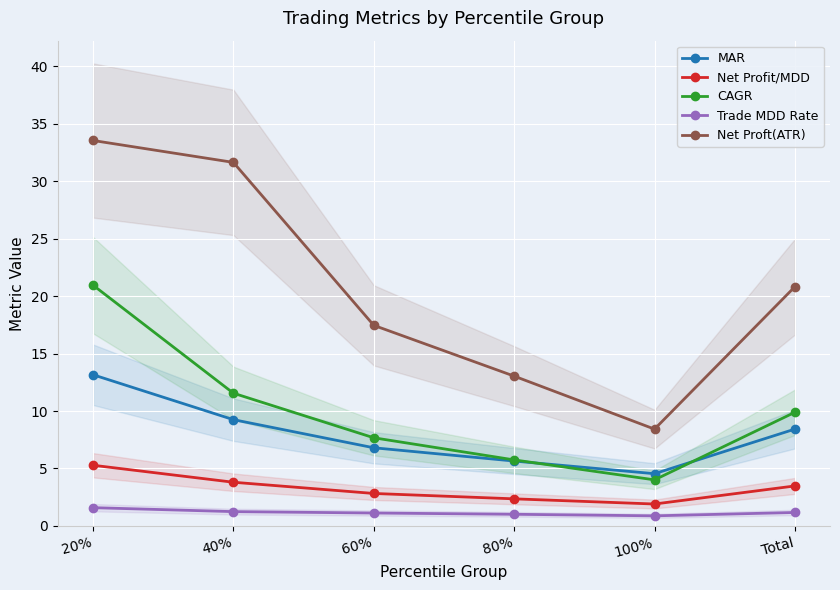

Reading right to left, extract all data points from this chart.

MAR: Total=8.4	100%=4.5	80%=5.6	60%=6.8	40%=9.2	20%=13.2
Net Profit/MDD: Total=3.5	100%=1.9	80%=2.4	60%=2.8	40%=3.8	20%=5.3
CAGR: Total=9.9	100%=4.0	80%=5.7	60%=7.7	40%=11.6	20%=20.9
Trade MDD Rate: Total=1.2	100%=0.9	80%=1.0	60%=1.1	40%=1.2	20%=1.6
Net Proft(ATR): Total=20.8	100%=8.4	80%=13.0	60%=17.5	40%=31.6	20%=33.5